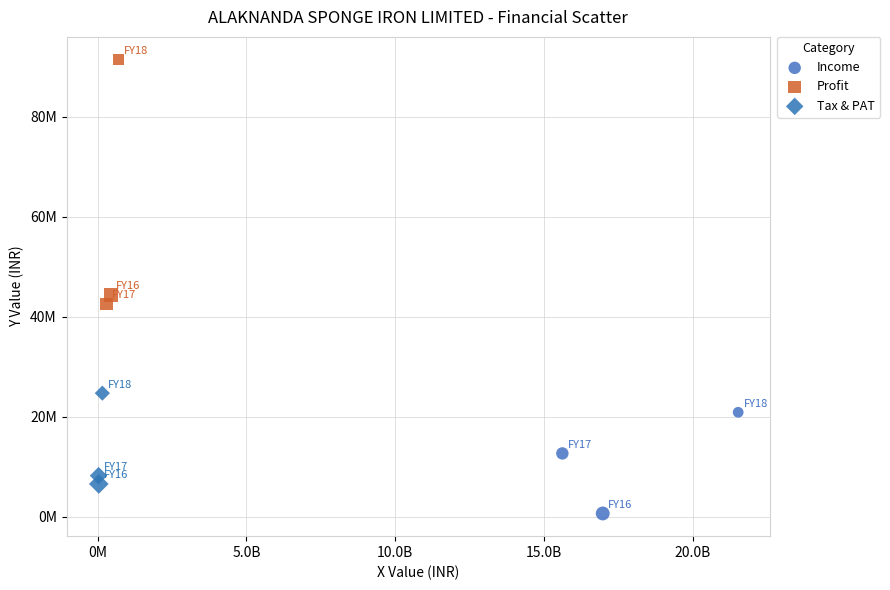

Which series contains the lowest Y value?

Income